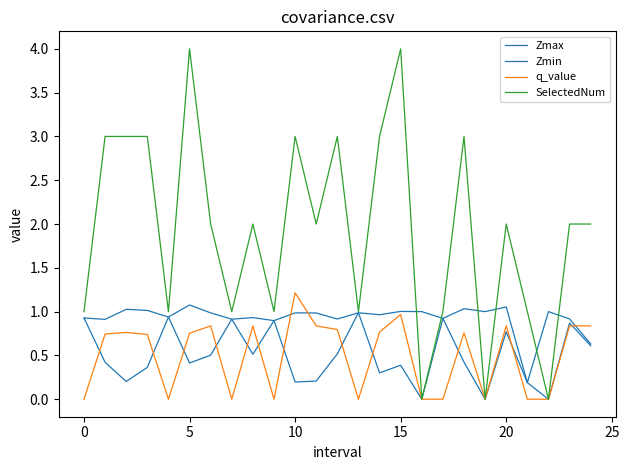

Does the chart display data point markers on the line(s)?

No